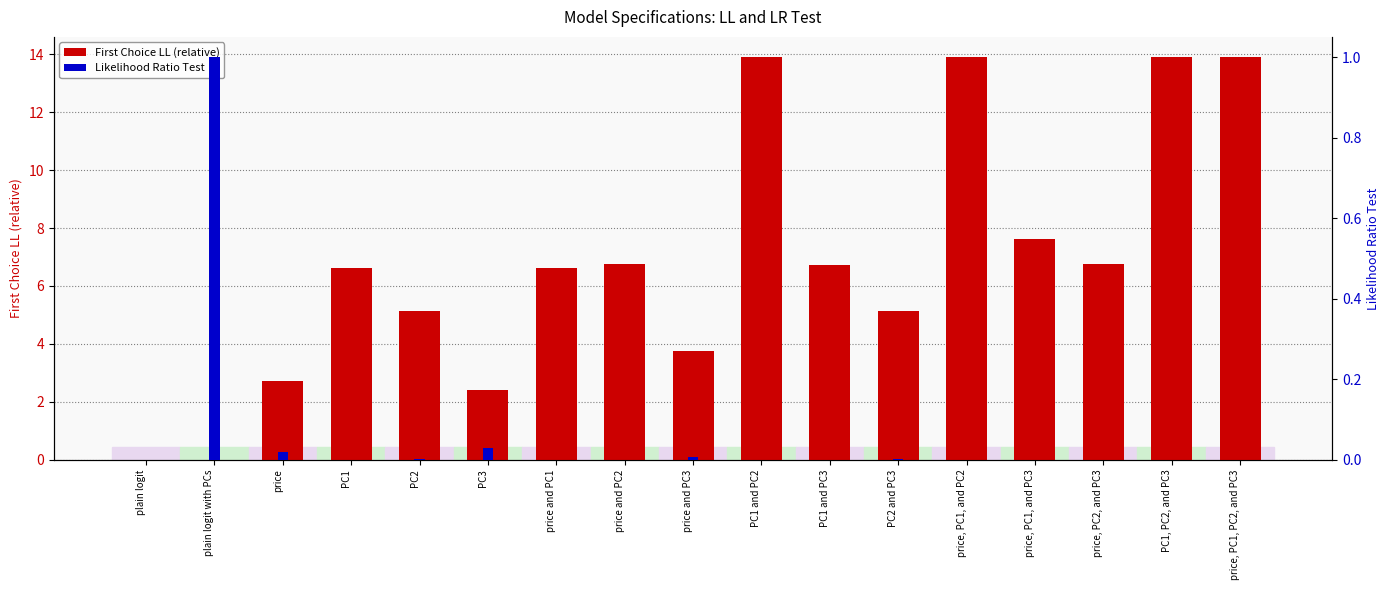

Is it true that First Choice LL (relative) equals 2.4 at PC3?

True